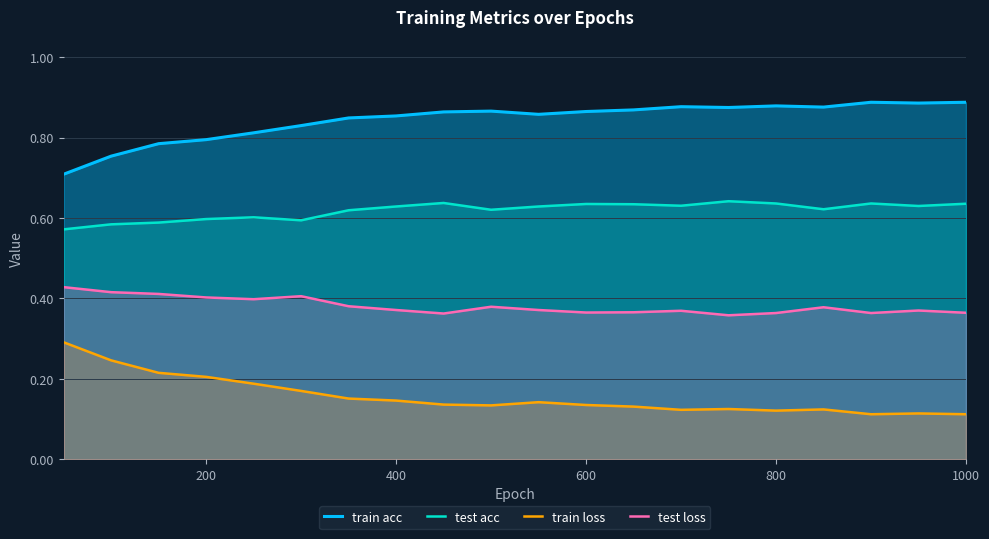

What is the total value across all series at 600?

2.0